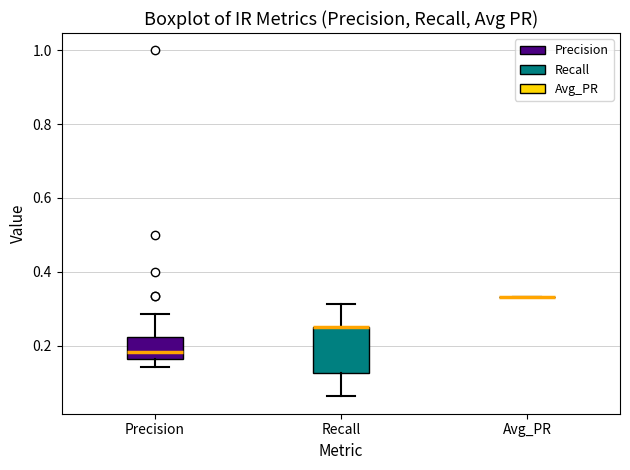

Where does the lower whisker of the box for Recall end on the y-axis? The values are not printed on the chart, so give them approximately, as read against the axis.

0.06